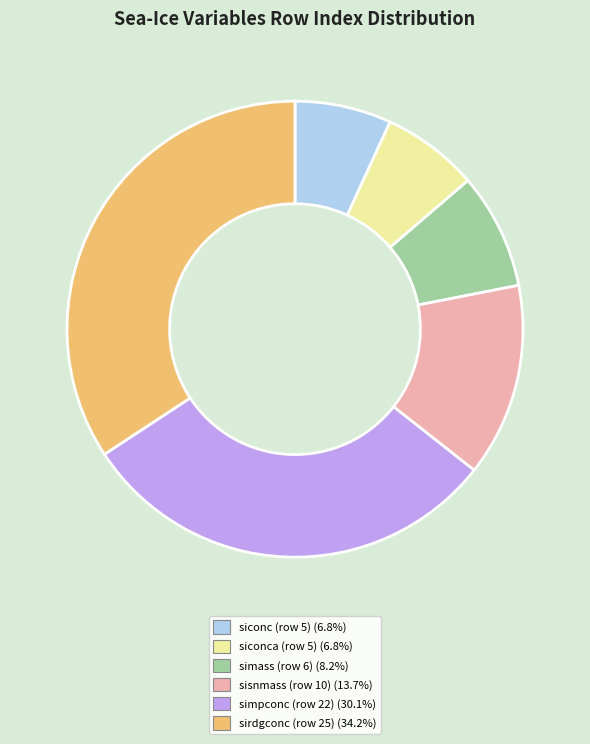

Approximately how many times larger is the value at simass (row 6) (8.2%) compared to siconca (row 5) (6.8%)?

1.2